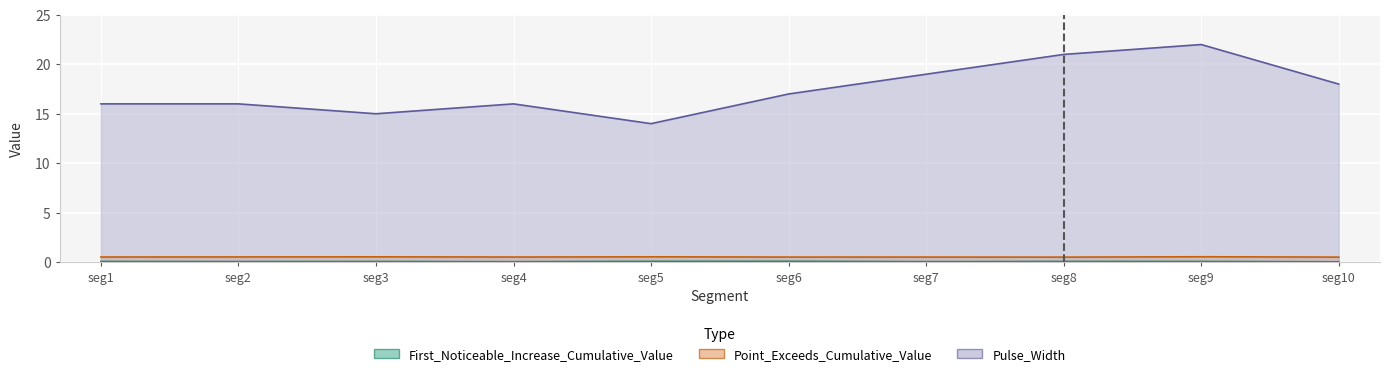

In Pulse_Width, how many points are lower than both neighbors (excluding endpoints)?

2